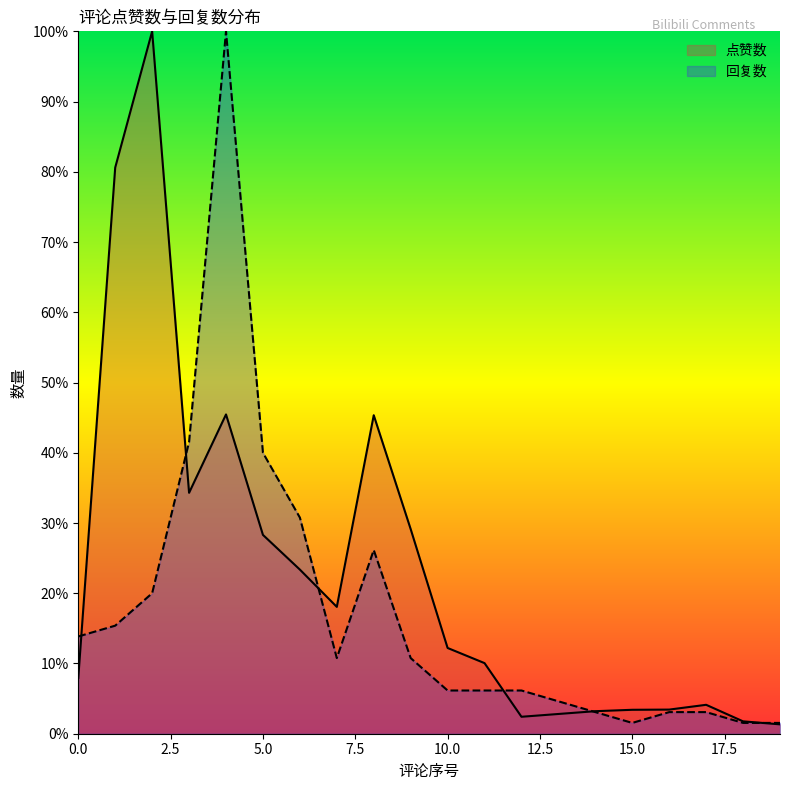

List the series in order of their peak value, lowest first.

点赞数, 回复数